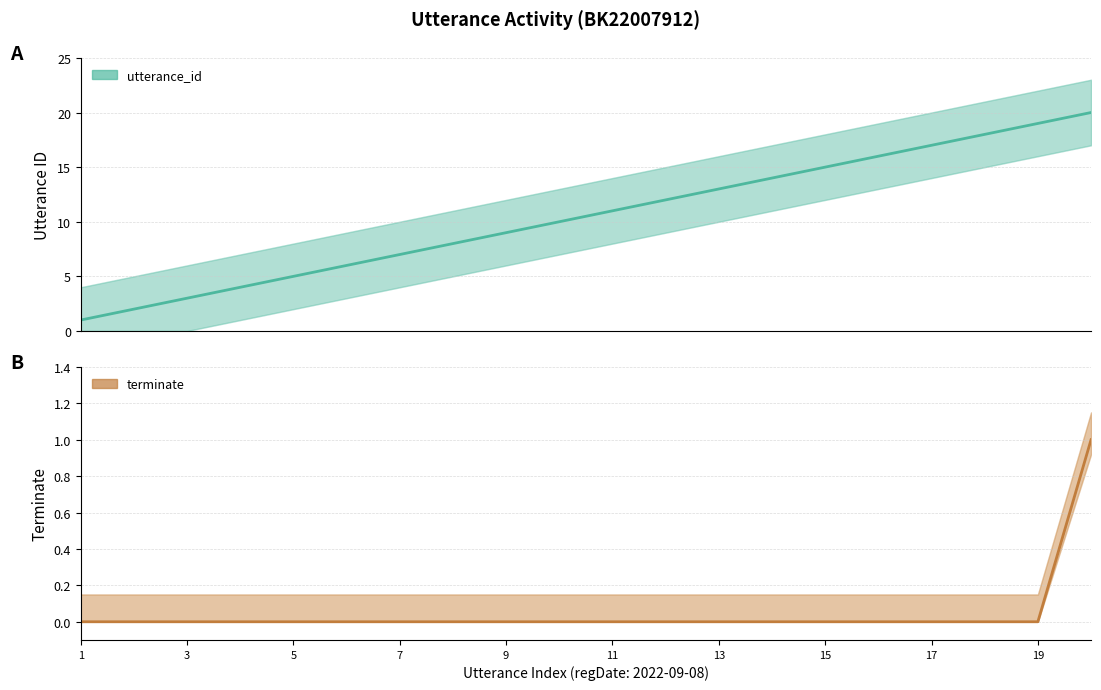

Between 11 and 16, which series saw the biggest shift?

utterance_id